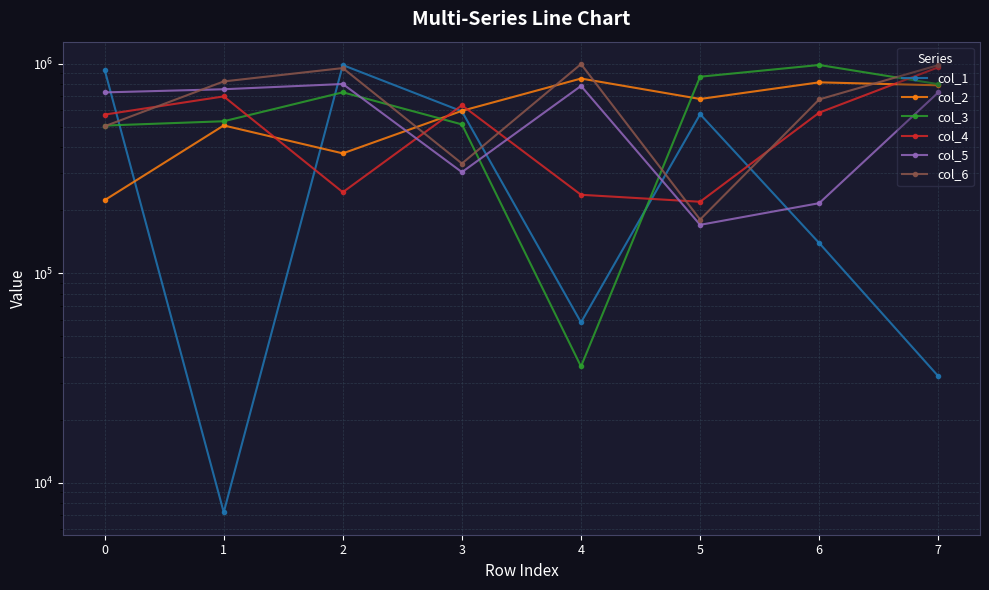

What is the value of the col_5 point at the 4th from the left?

303995